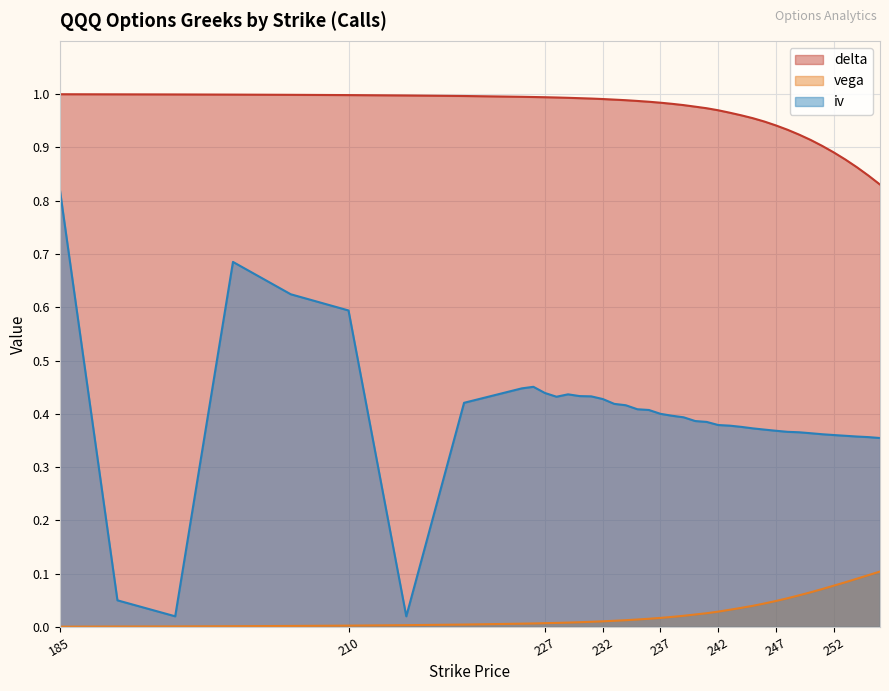

True or false: iv and delta cross at least once.

False